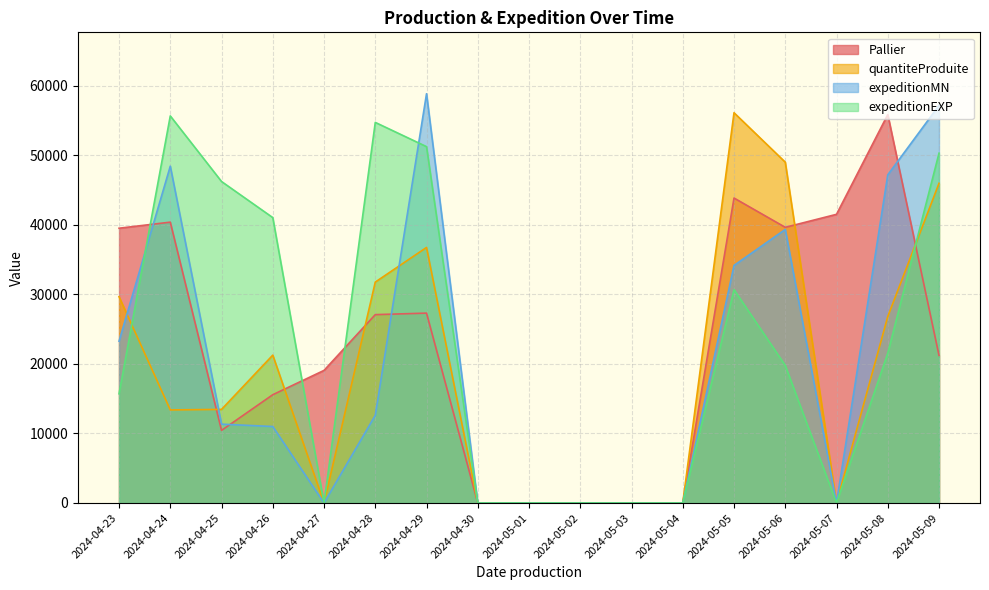

What are all the series names shown in the legend?

Pallier, quantiteProduite, expeditionMN, expeditionEXP